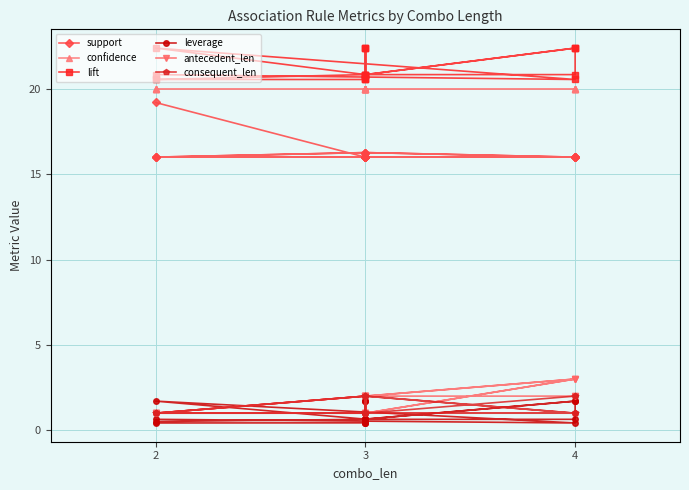

How many values in the antecedent_len series are below 2?

8